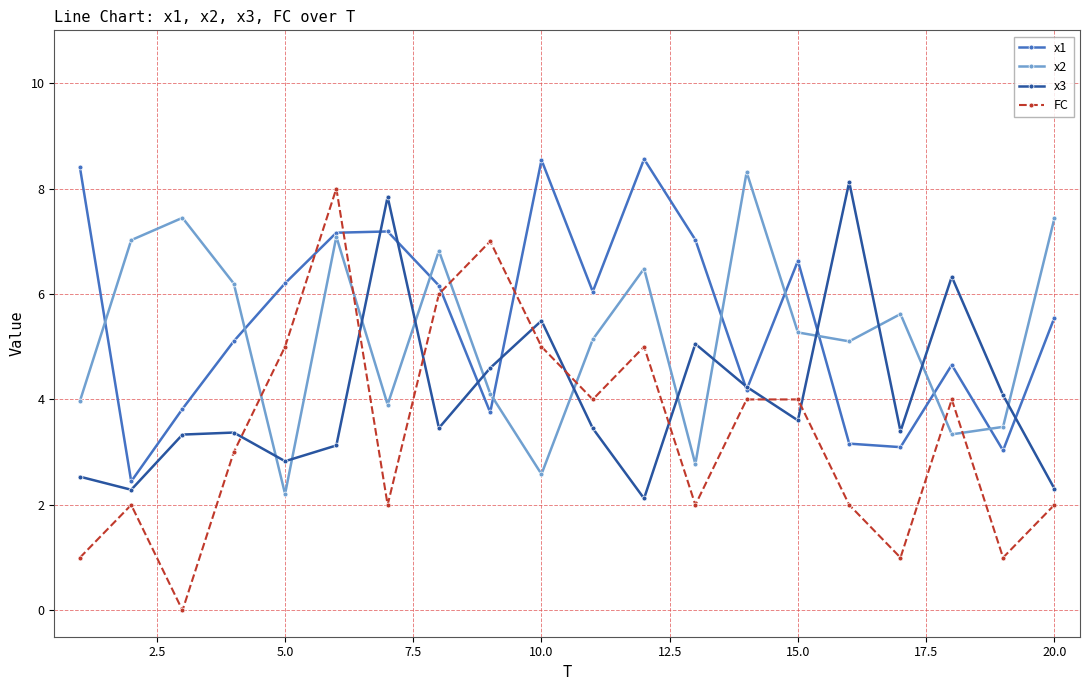

What is the value of the x1 point at the 20th from the left?

5.5